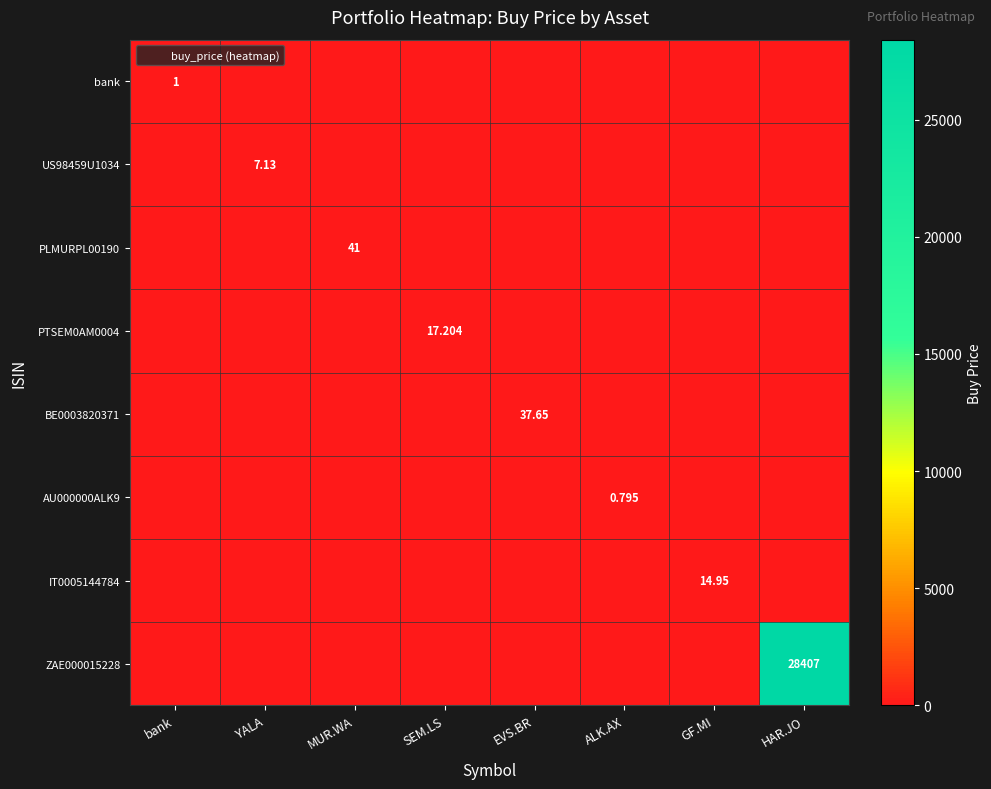

At which label does PTSEM0AM0004 reach its minimum?

bank